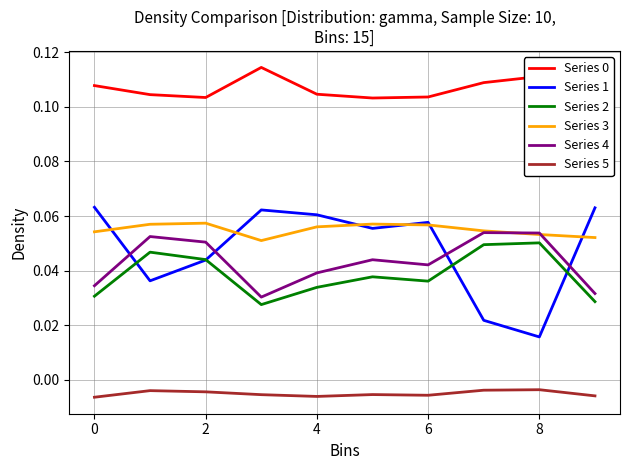

True or false: Series 5 and Series 2 cross at least once.

False